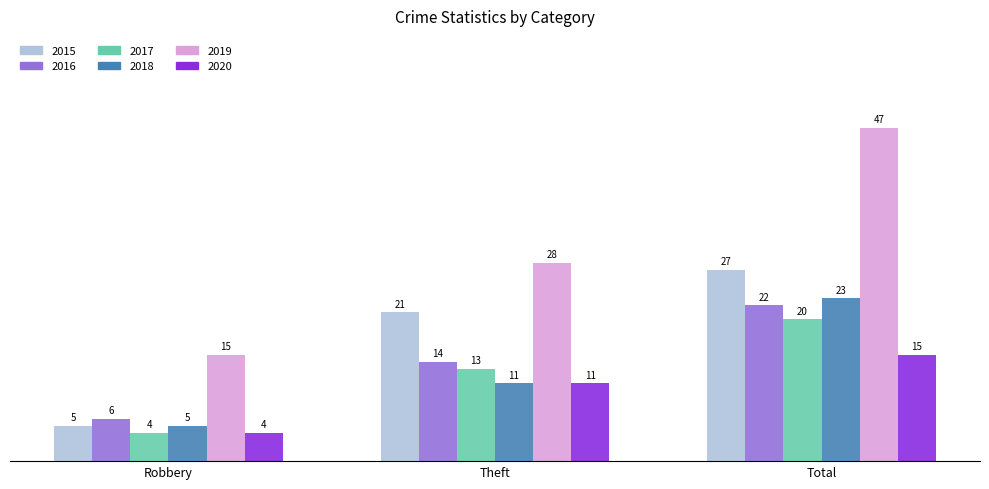

What is the approximate value of 2020 at Robbery?

4